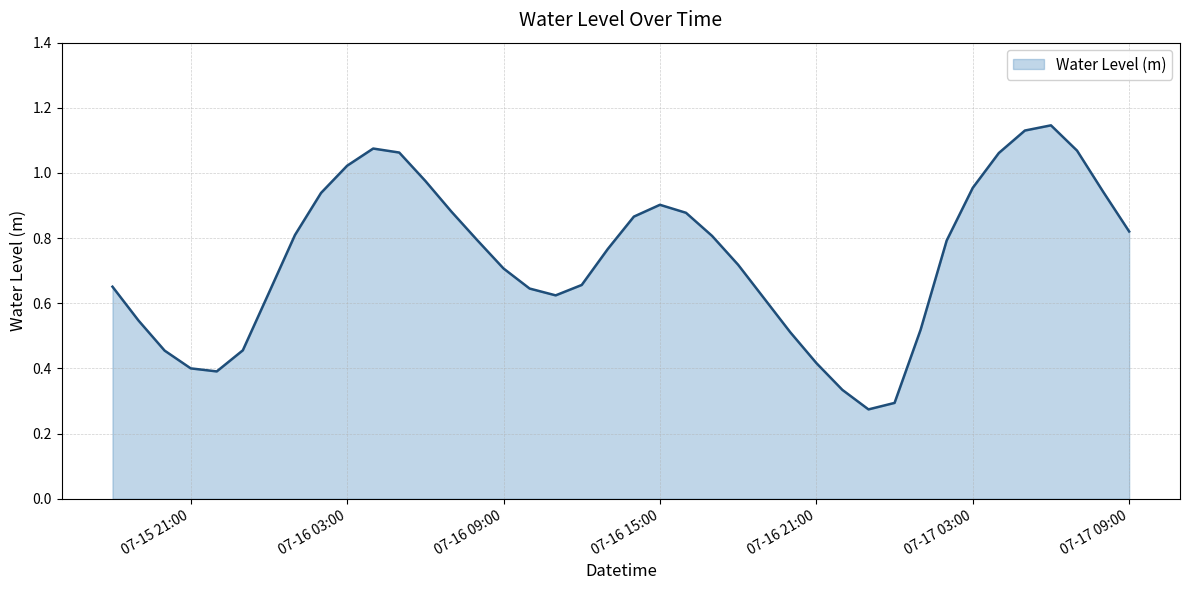

What is the value of the 38th point from the left?

1.1